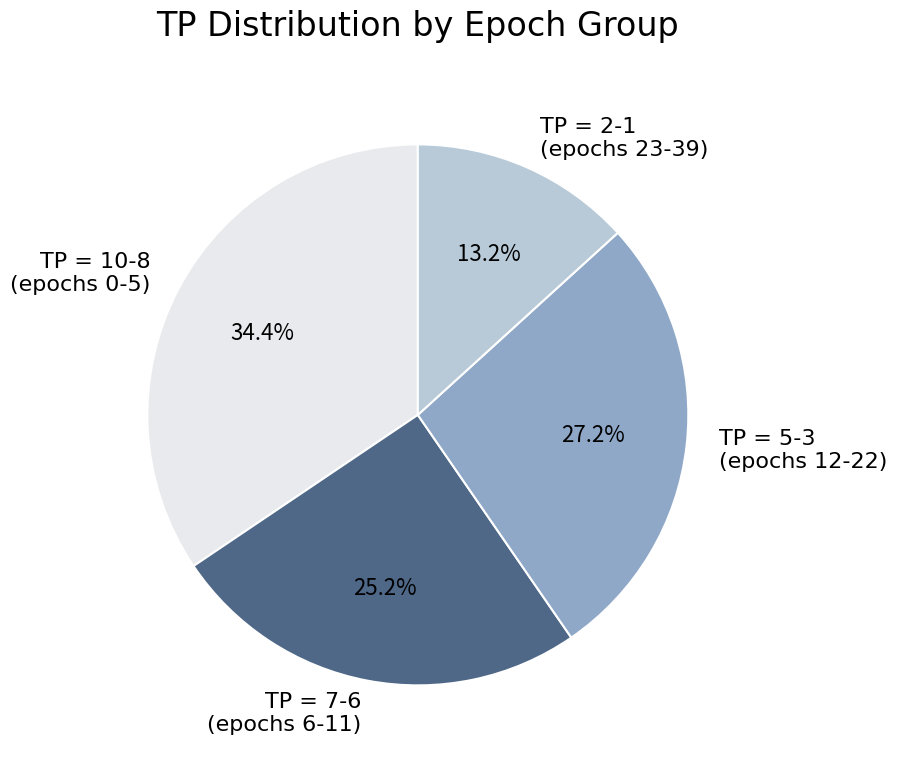

Which slice is the smallest?

TP = 2-1 (epochs 23-39)